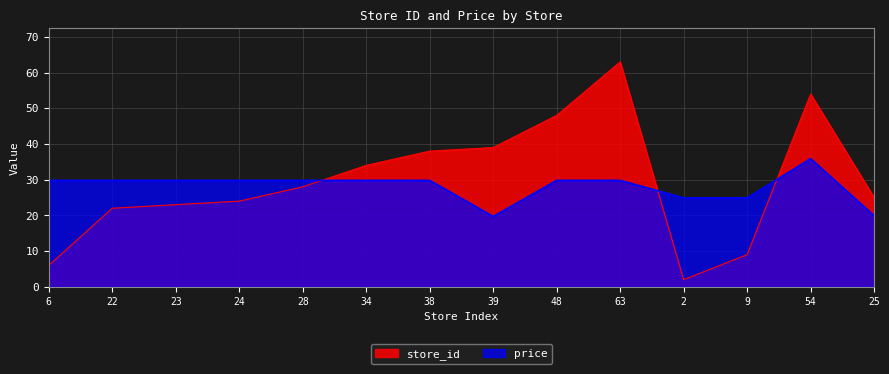

List the labels in order of price value, smallest first.

39, 25, 2, 9, 6, 22, 23, 24, 28, 34, 38, 48, 63, 54